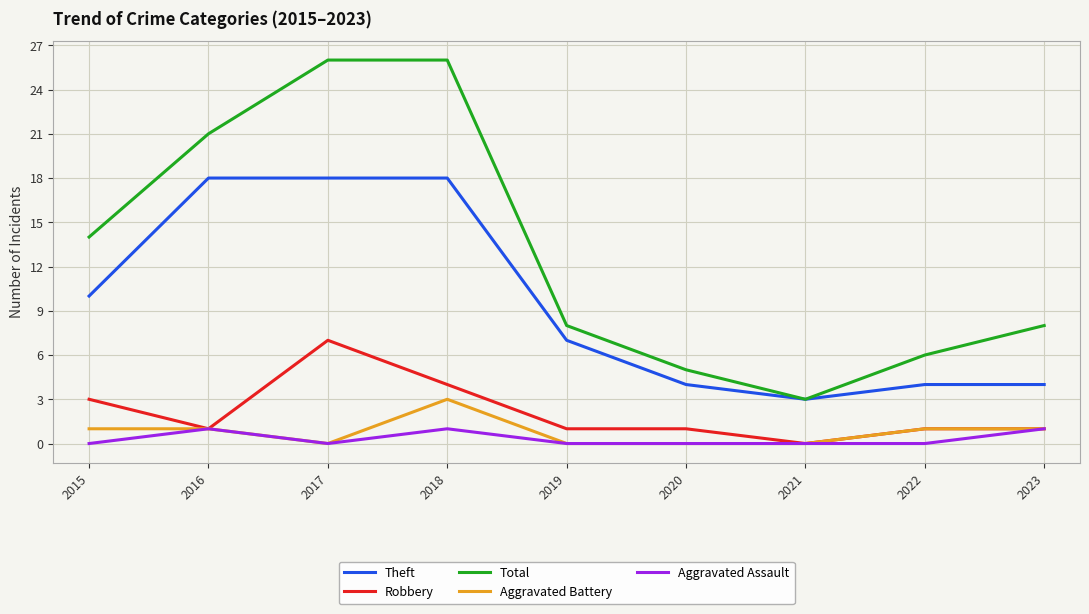

What is the total value across all series at 2017?

51